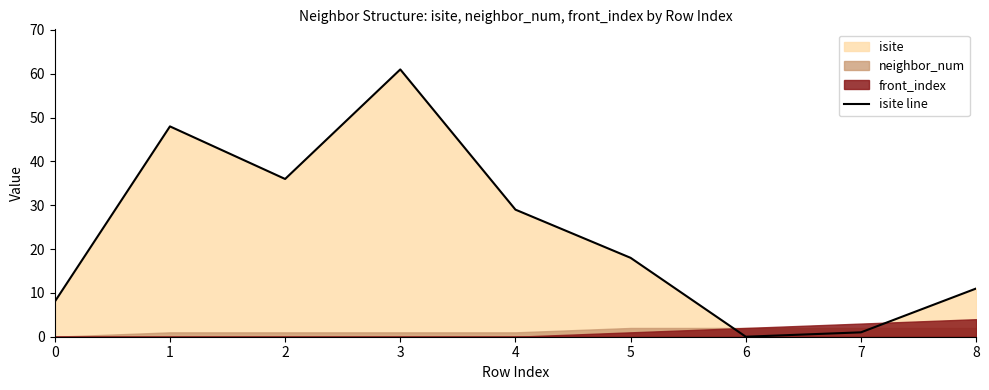

At which label is the value closest to 30?

4